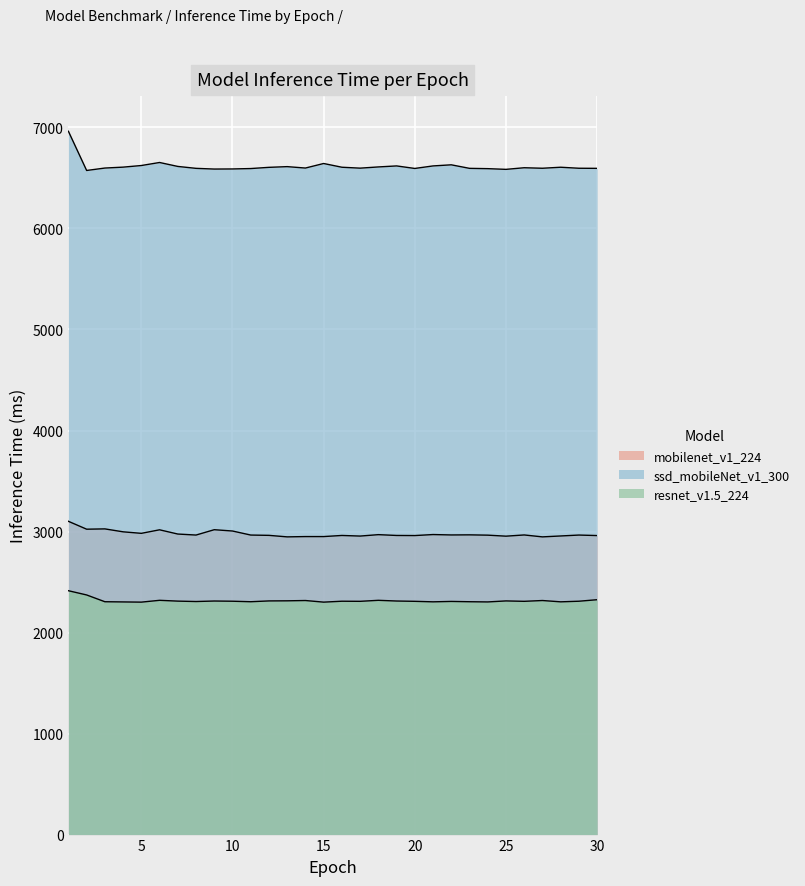

At which category does ssd_mobileNet_v1_300 reach its first local valley?

epoch_2